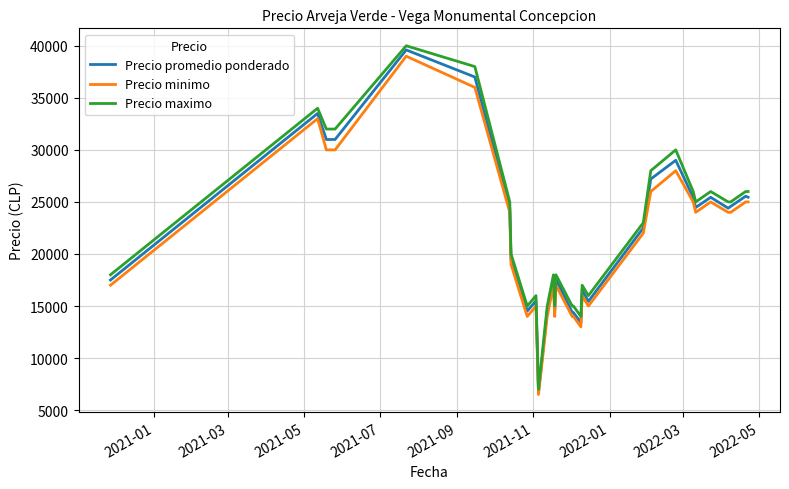

List the series in order of their peak value, highest first.

Precio maximo, Precio promedio ponderado, Precio minimo